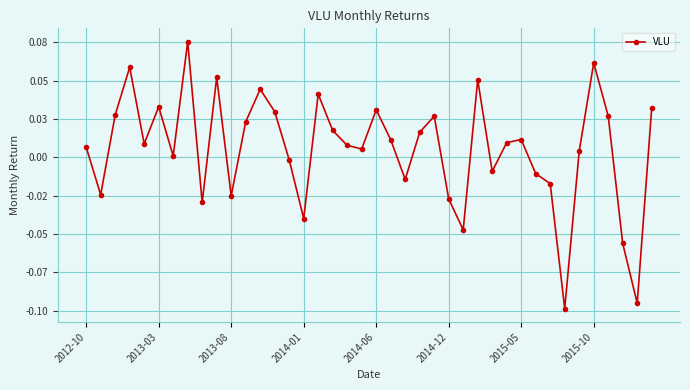

What is the difference between the maximum and minimum values?

0.2